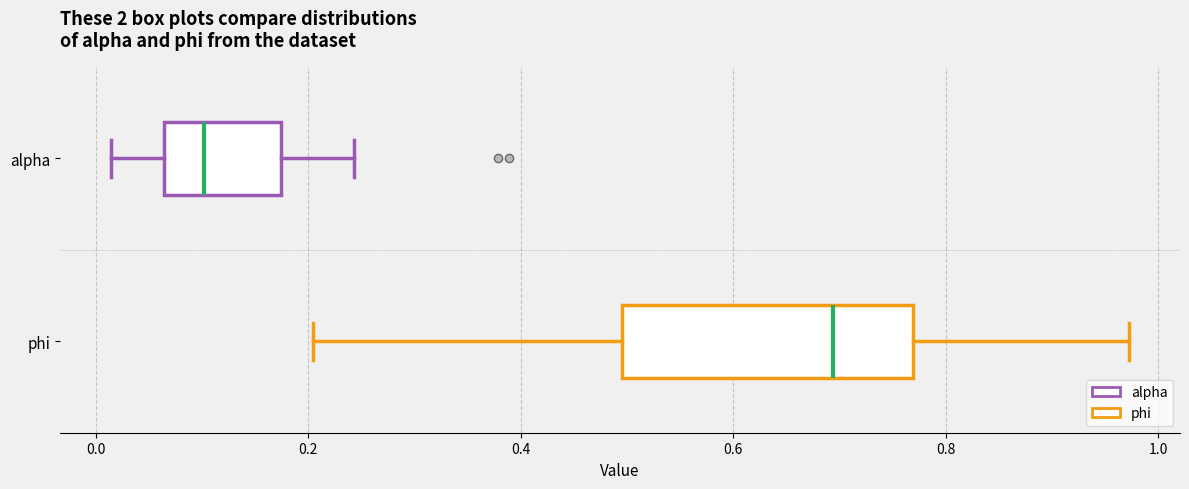

Which box's median line is the furthest to the left?

alpha